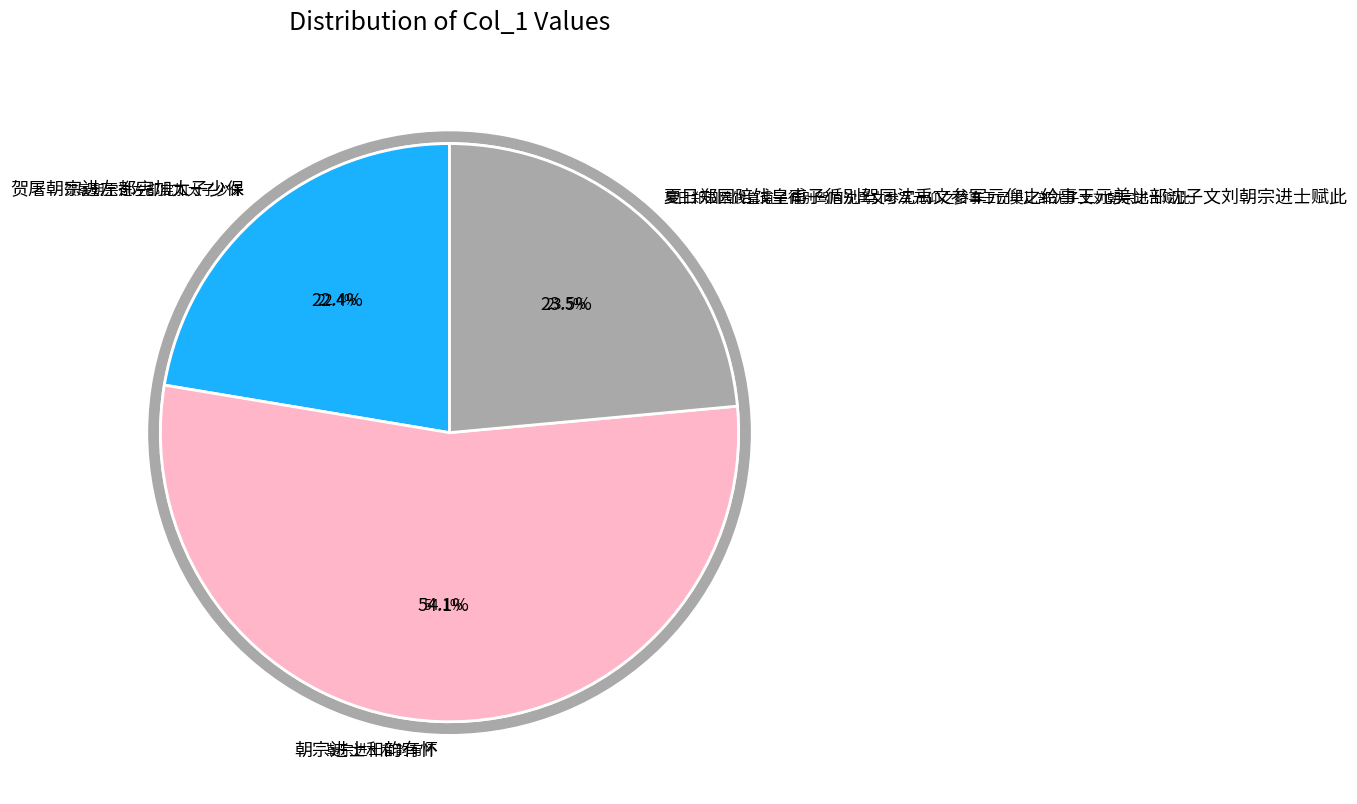

What is the smallest slice in the pie chart?

贺屠朝宗进左都宪加太子少保